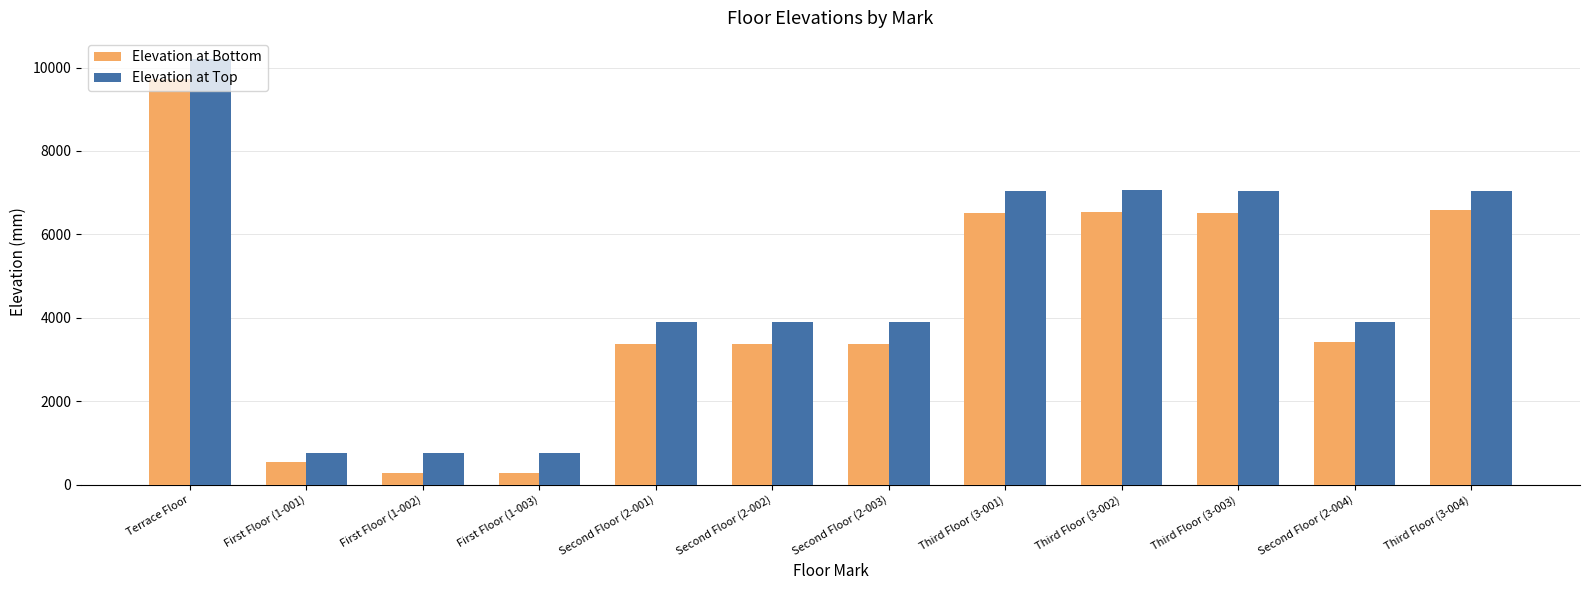

What is the maximum value for Elevation at Top?

10200